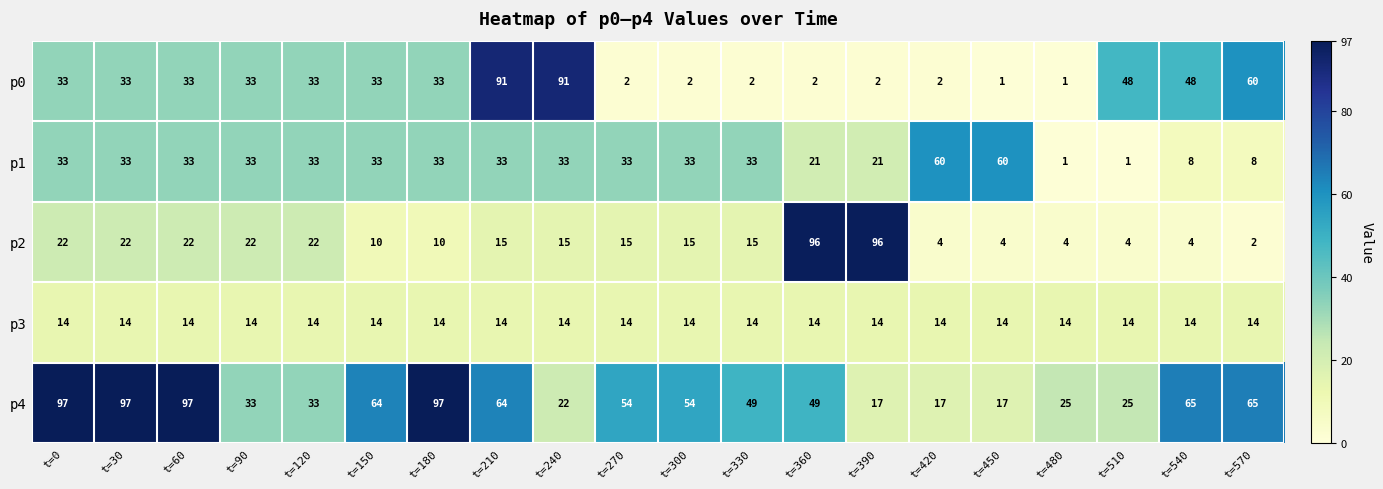

Count the number of categories in the chart.

20